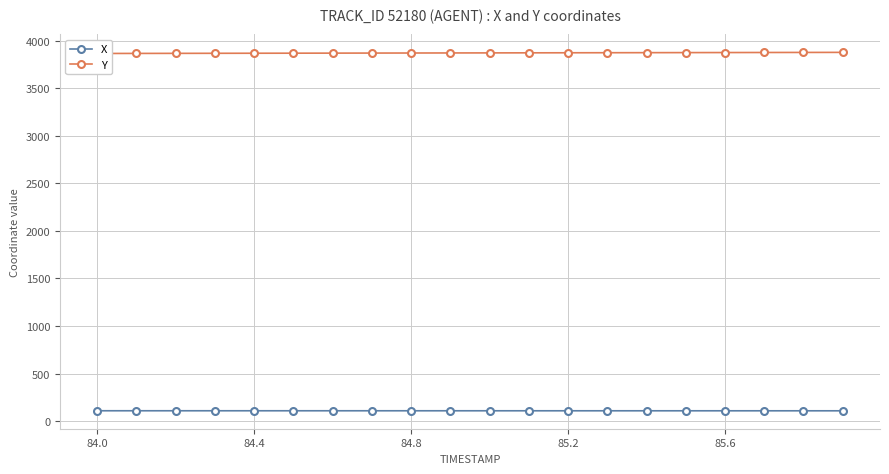

The X series shows 108.2 at 84.4. True or false?

True